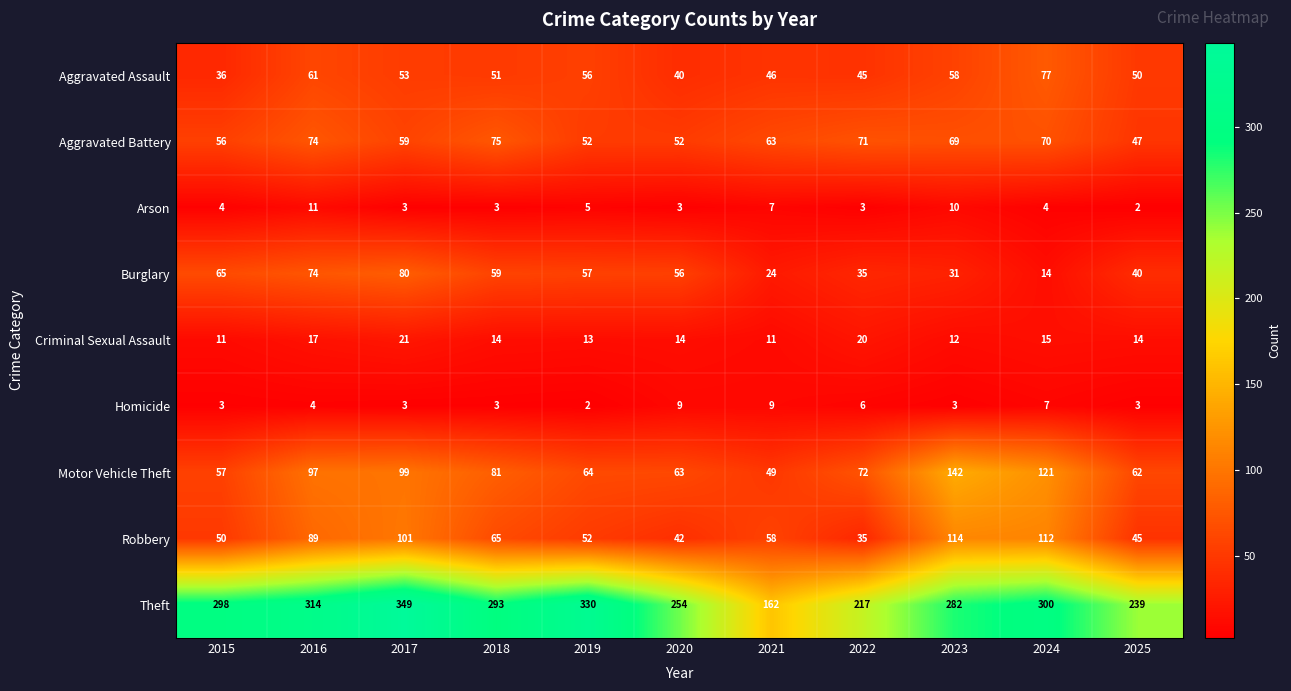

Rank the series by their maximum value, from lowest to highest.

Homicide, Arson, Criminal Sexual Assault, Aggravated Battery, Aggravated Assault, Burglary, Robbery, Motor Vehicle Theft, Theft